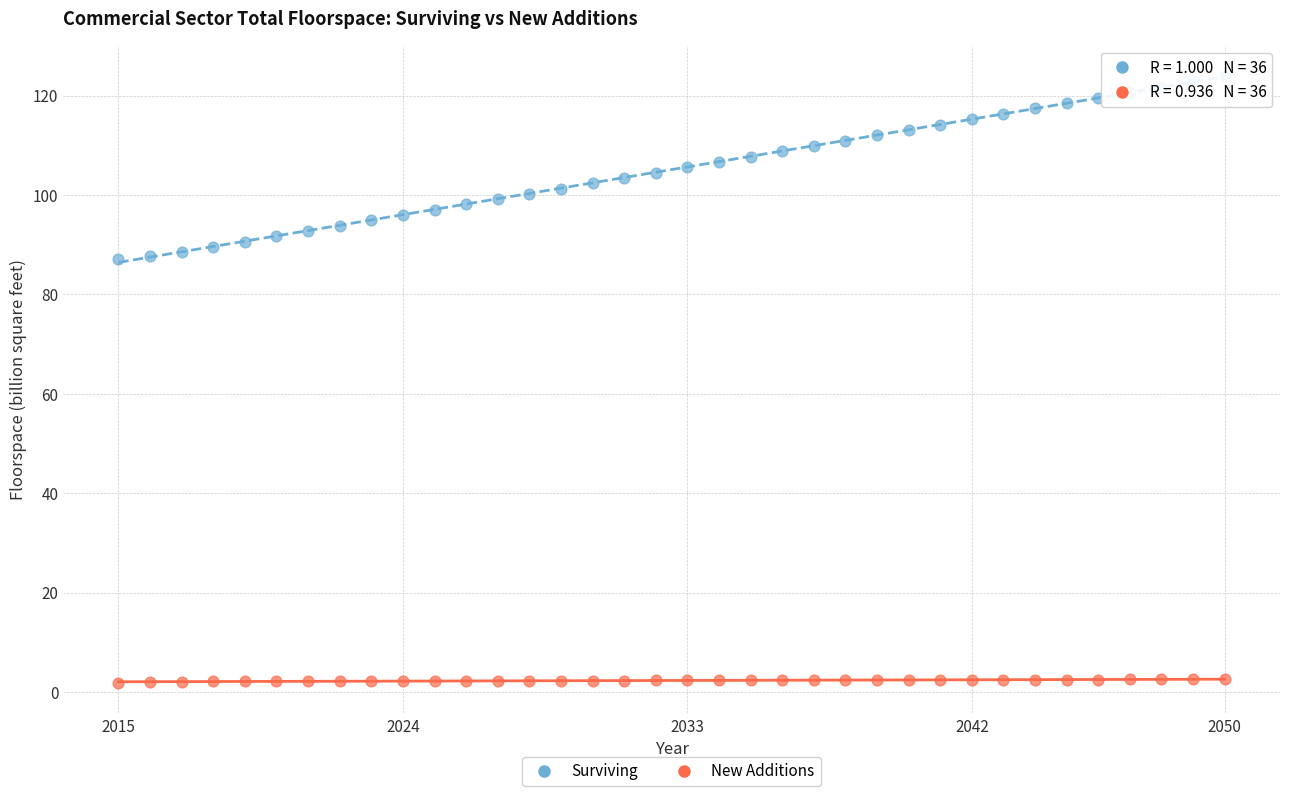

Which series has the largest Y range (max minus min)?

Surviving